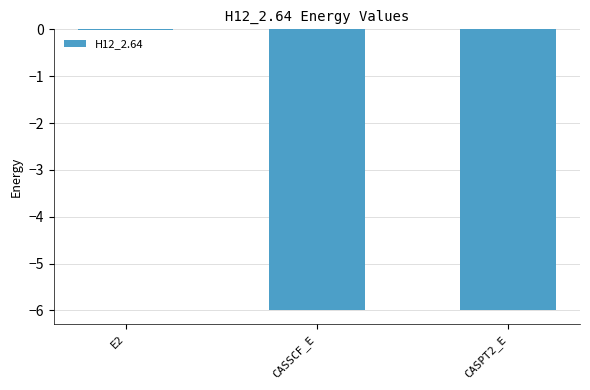

Are the bars grouped side by side (vs. stacked)?

No